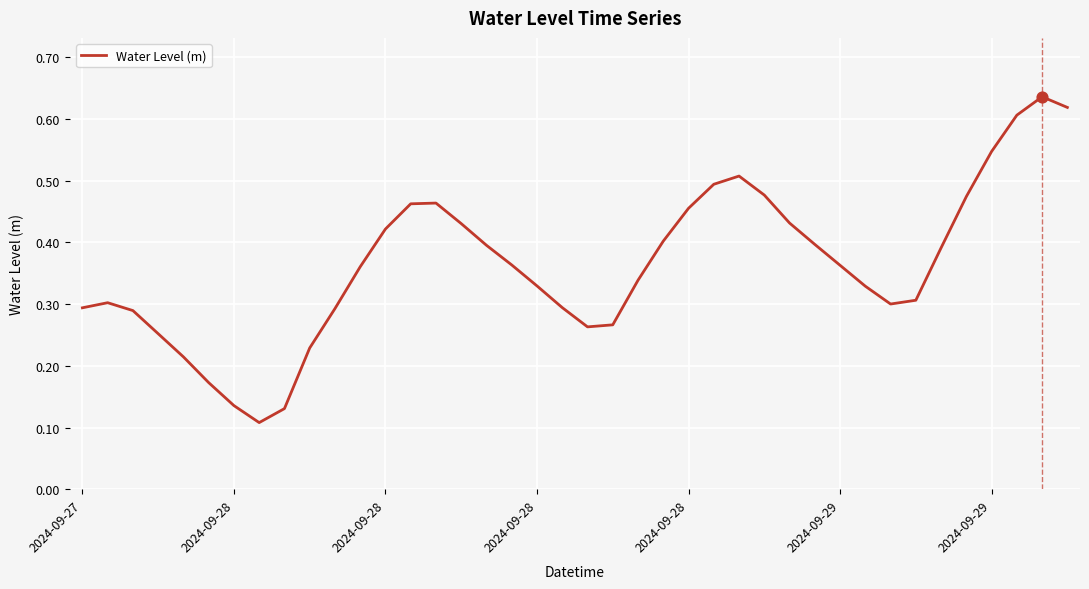

Does the chart have visible grid lines?

Yes